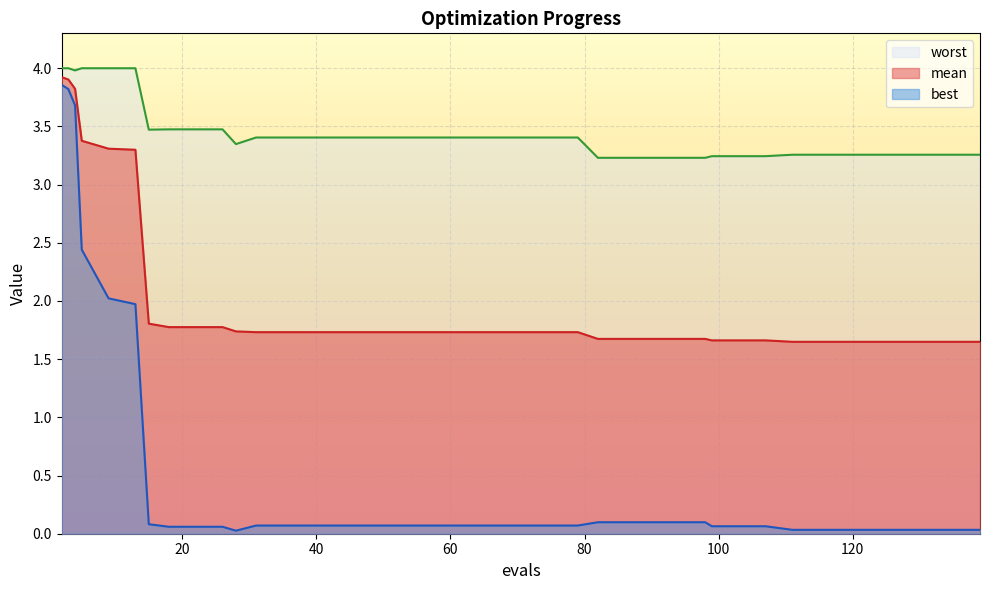

At 86, list the series in order from smallest to largest.

best, mean, worst